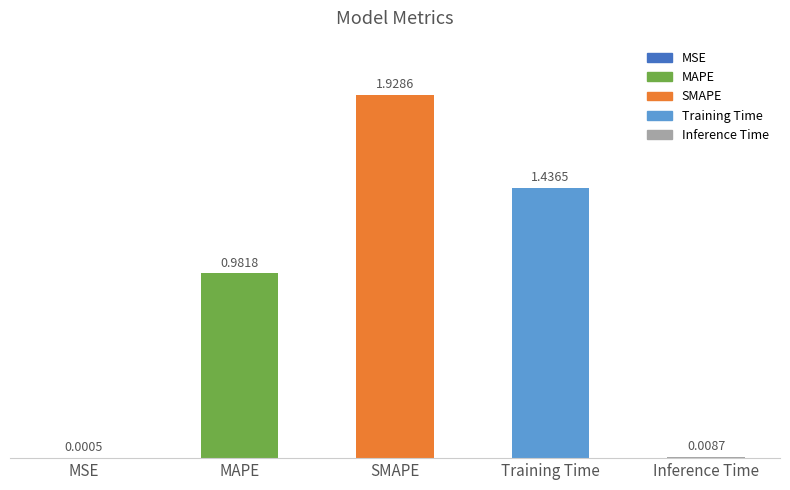

What is the sum of the values at MAPE and Training Time?

2.4